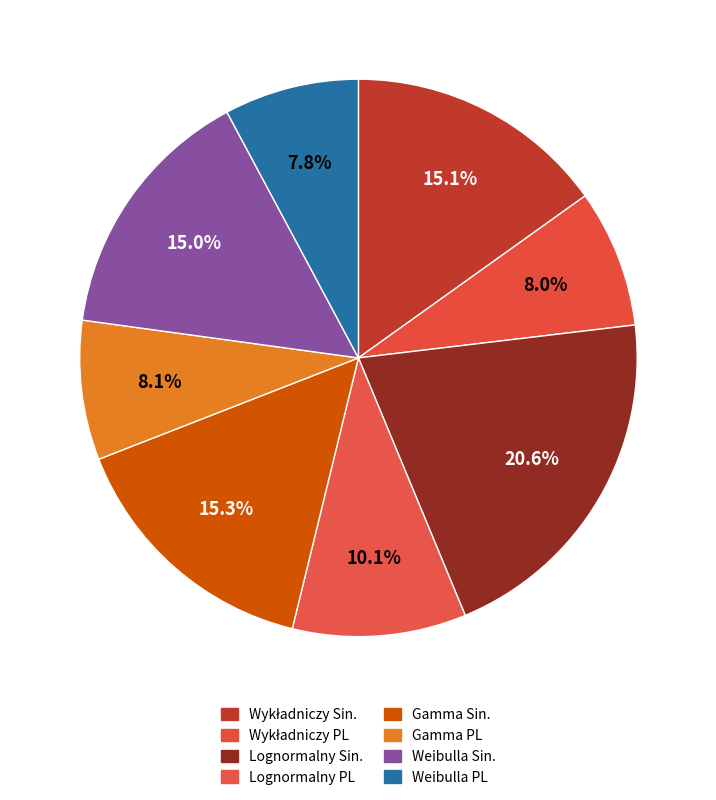

How many segments does this pie chart have?

8